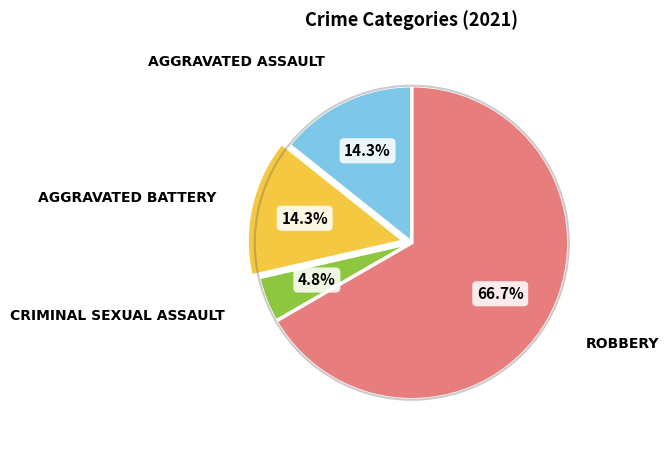

What is the smallest slice in the pie chart?

Criminal Sexual Assault